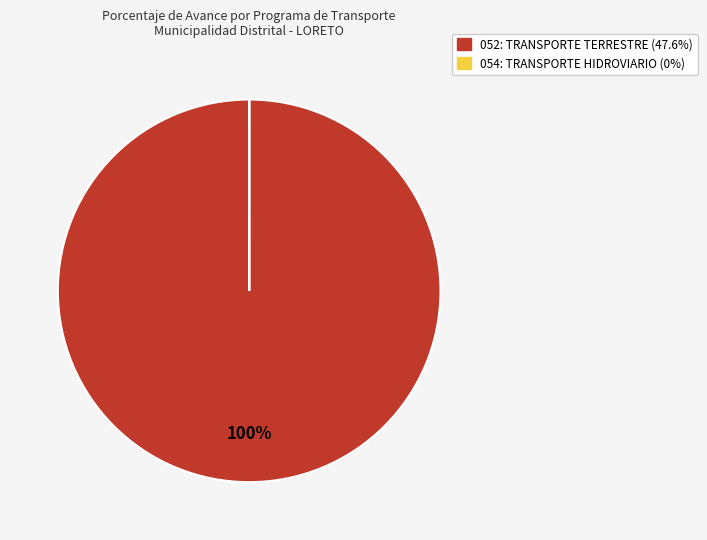

To the nearest percent, what portion does 052: TRANSPORTE TERRESTRE represent?

100%